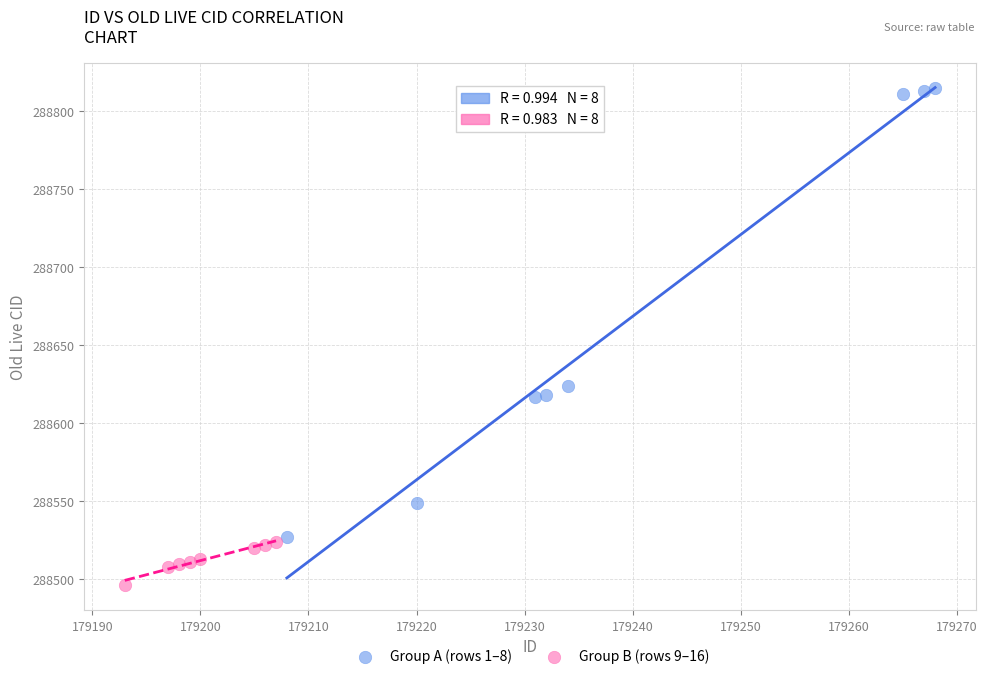

Which series contains the lowest Y value?

Group B (rows 9–16)